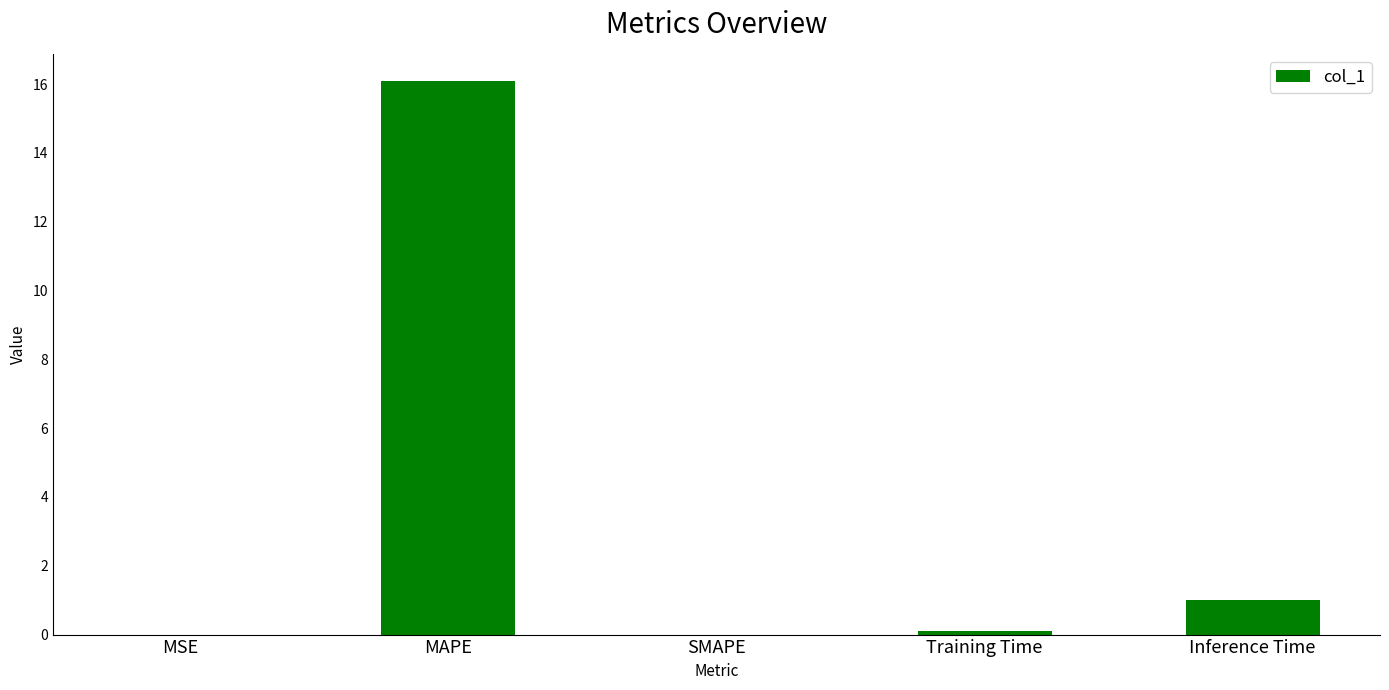

What is the sum of all values?

17.2